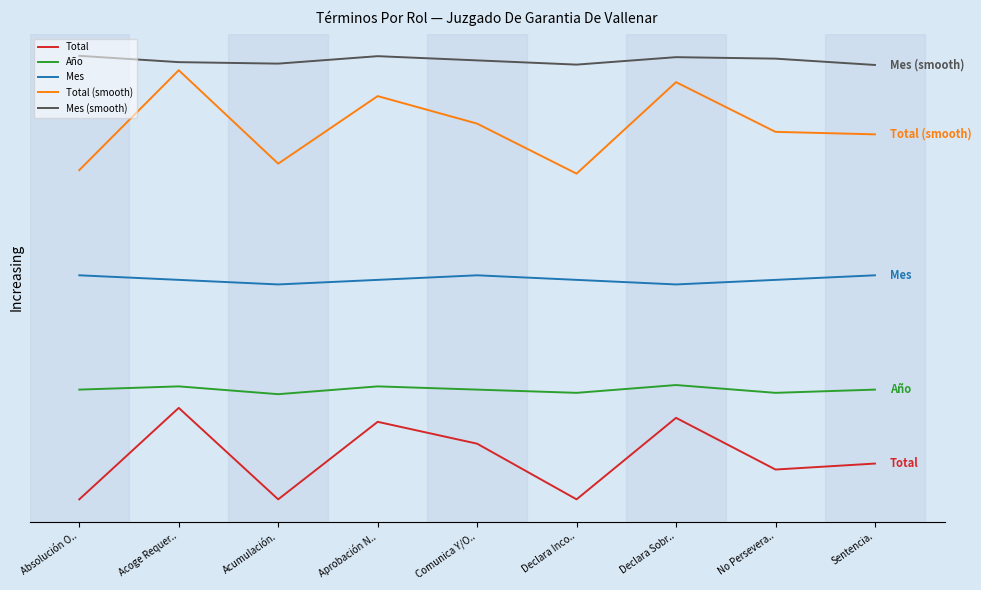

Reading left to right, what are all the values shown in this chart?

Total: Absolución O..=0.0	Acoge Requer..=25.0	Acumulación.=0.0	Aprobación N..=21.2	Comunica Y/O..=15.2	Declara Inco..=0.0	Declara Sobr..=22.3	No Persevera..=8.2	Sentencia.=9.8
Año: Absolución O..=30.0	Acoge Requer..=30.9	Acumulación.=28.8	Aprobación N..=30.9	Comunica Y/O..=30.0	Declara Inco..=29.1	Declara Sobr..=31.2	No Persevera..=29.1	Sentencia.=30.0
Mes: Absolución O..=61.2	Acoge Requer..=60.0	Acumulación.=58.8	Aprobación N..=60.0	Comunica Y/O..=61.2	Declara Inco..=60.0	Declara Sobr..=58.8	No Persevera..=60.0	Sentencia.=61.2
Total (smooth): Absolución O..=90.0	Acoge Requer..=117.3	Acumulación.=91.8	Aprobación N..=110.2	Comunica Y/O..=102.7	Declara Inco..=89.0	Declara Sobr..=114.1	No Persevera..=100.5	Sentencia.=99.8
Mes (smooth): Absolución O..=121.2	Acoge Requer..=119.5	Acumulación.=119.1	Aprobación N..=121.2	Comunica Y/O..=120.0	Declara Inco..=118.8	Declara Sobr..=120.9	No Persevera..=120.5	Sentencia.=118.8